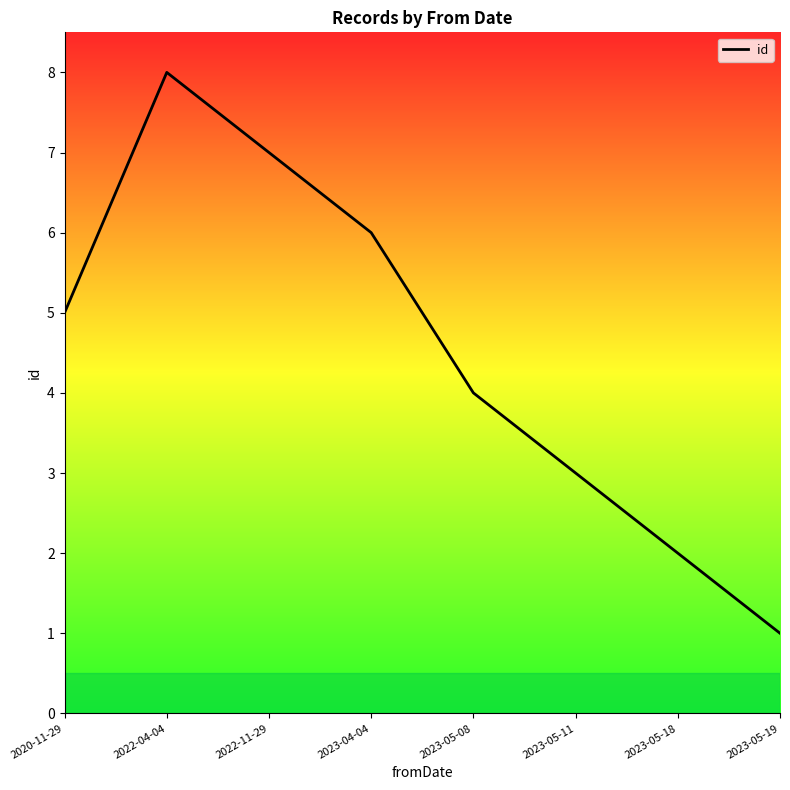

What is the difference between the maximum and minimum values?

7